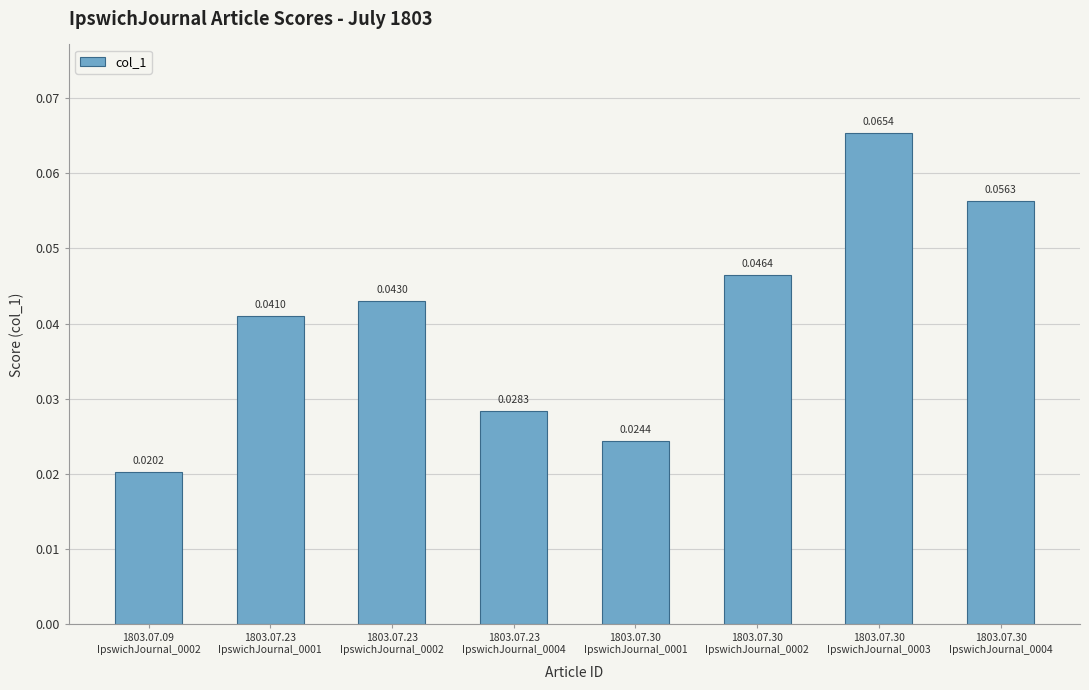

List the labels in order of value, smallest first.

1803.07.09
IpswichJournal_0002, 1803.07.30
IpswichJournal_0001, 1803.07.23
IpswichJournal_0004, 1803.07.23
IpswichJournal_0001, 1803.07.23
IpswichJournal_0002, 1803.07.30
IpswichJournal_0002, 1803.07.30
IpswichJournal_0004, 1803.07.30
IpswichJournal_0003